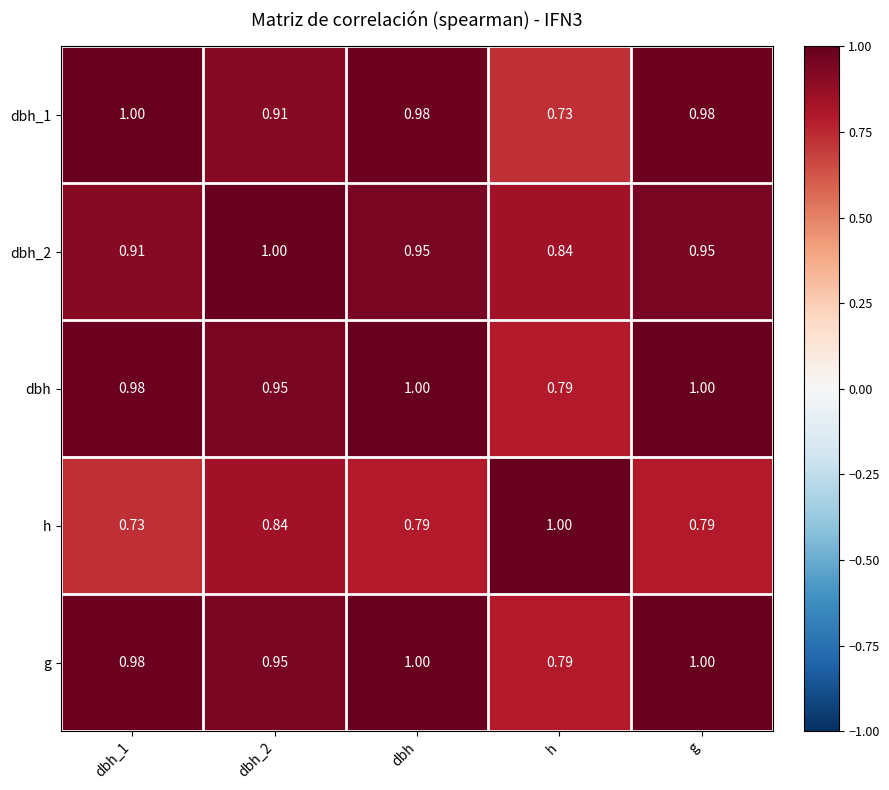

Is the value of dbh_1 at dbh_2 greater than the value of g at h?

Yes